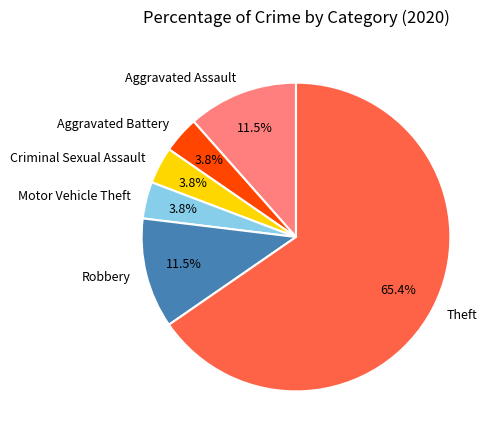

True or false: Aggravated Battery accounts for 18% of the total.

False